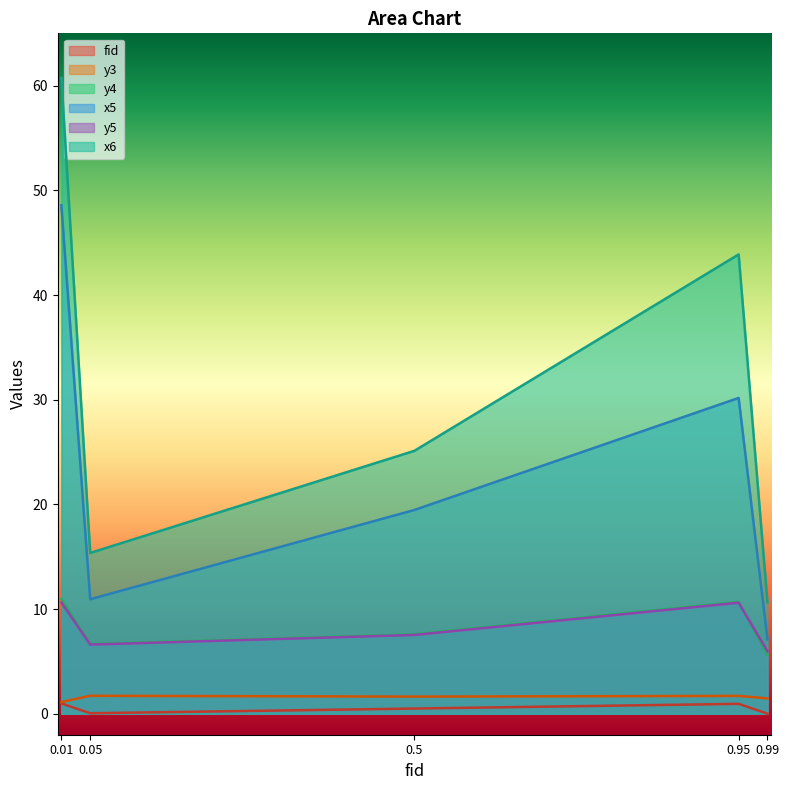

Which series has the largest range (max minus min)?

x6